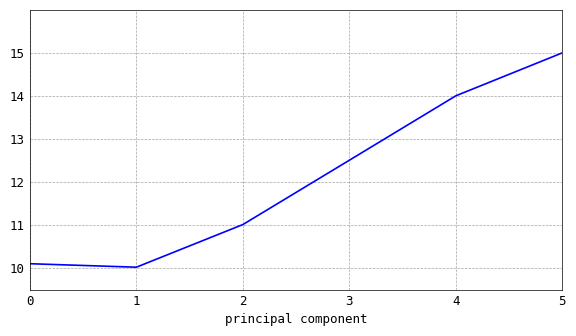

How many interior local valleys (lower than both neighbors) does the data have?

1